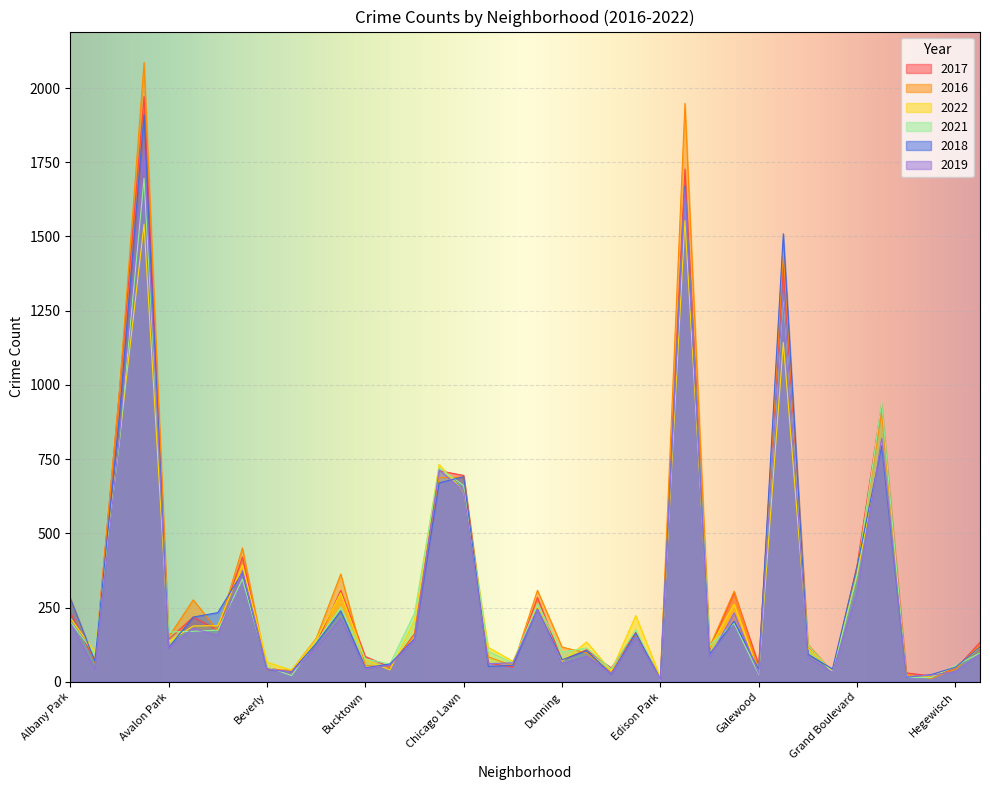

Reading right to left, extract all data points from this chart.

2017: 133	43	20	30	936	392	31	118	1401	58	301	110	1727	12	166	46	108	72	284	49	63	695	711	162	50	85	308	128	33	47	420	174	218	143	1971	978	69	235
2016: 124	42	11	26	908	384	33	126	1449	42	305	118	1948	12	162	32	97	117	308	54	84	690	687	157	49	55	363	146	39	40	451	172	276	151	2086	983	65	282
2022: 115	49	19	19	808	358	35	114	1143	30	262	114	1554	15	223	37	134	69	252	69	116	640	732	207	40	75	299	142	39	66	394	189	188	135	1542	818	101	215
2021: 97	54	14	15	941	363	31	123	1304	25	197	123	1660	6	176	43	114	100	263	63	103	661	721	231	60	77	251	134	21	50	346	174	170	168	1696	811	94	203
2018: 117	49	24	15	795	388	43	93	1509	41	204	93	1671	9	164	26	105	74	246	55	52	691	670	145	60	47	239	129	34	41	368	233	218	115	1911	898	69	281
2019: 93	34	22	18	820	301	32	83	1317	28	232	83	1654	8	150	27	86	61	245	64	61	643	714	142	55	45	213	115	33	42	375	156	180	114	1792	826	41	199